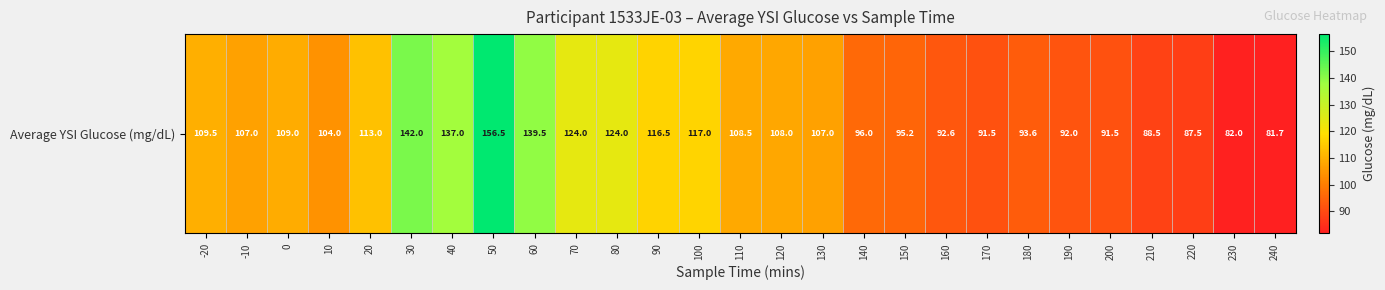

List the labels in order of value, largest first.

50, 30, 60, 40, 70, 80, 100, 90, 20, -20, 0, 110, 120, -10, 130, 10, 140, 150, 180, 160, 190, 170, 200, 210, 220, 230, 240